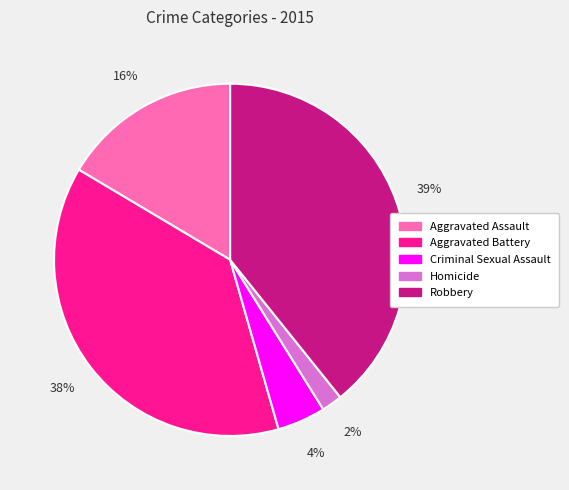

Which category has the biggest portion of the pie?

Robbery